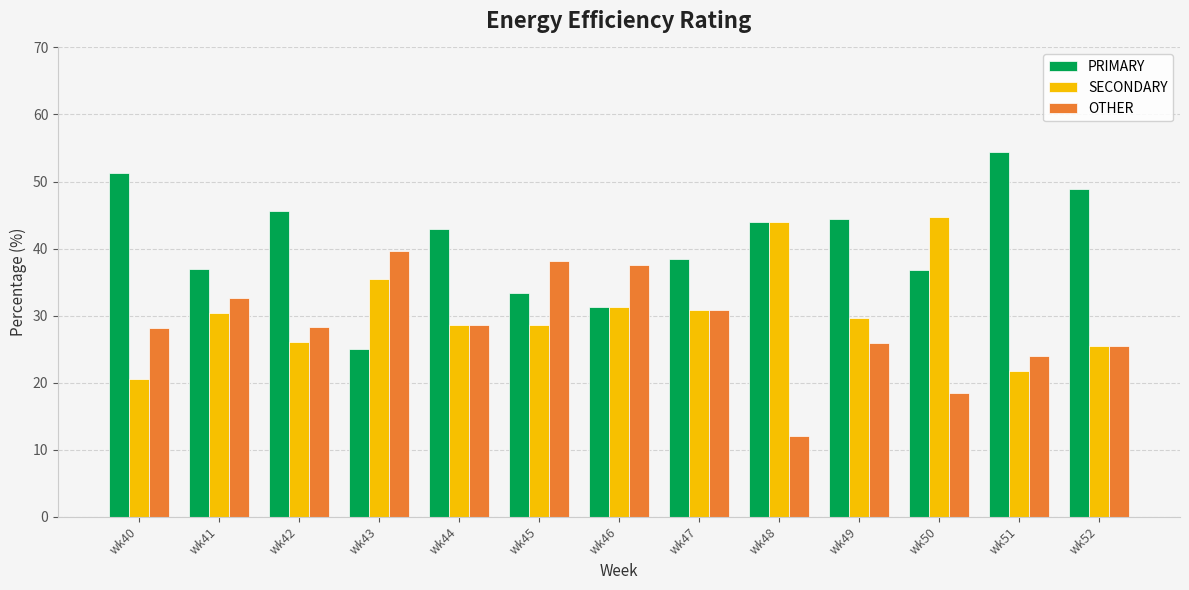

Is it true that SECONDARY equals 7.6 at wk47?

False